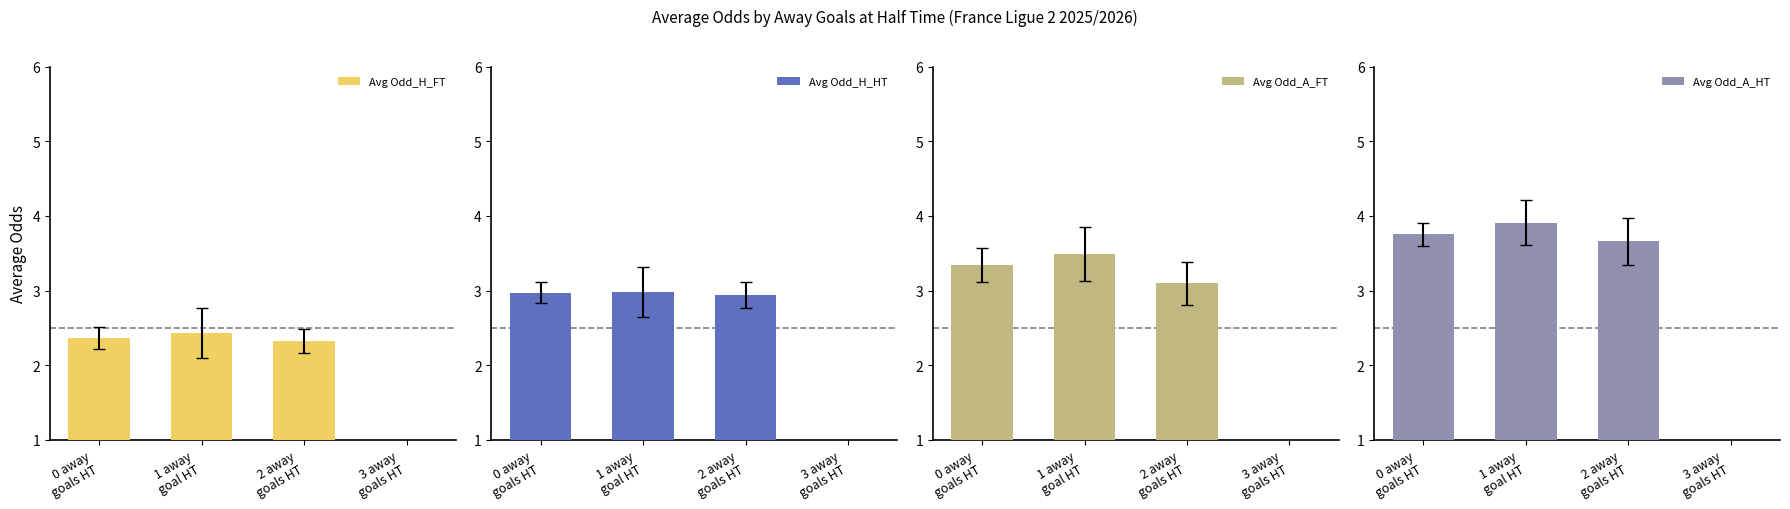

How many Avg Odd_H_FT values are between 2 and 3?

3